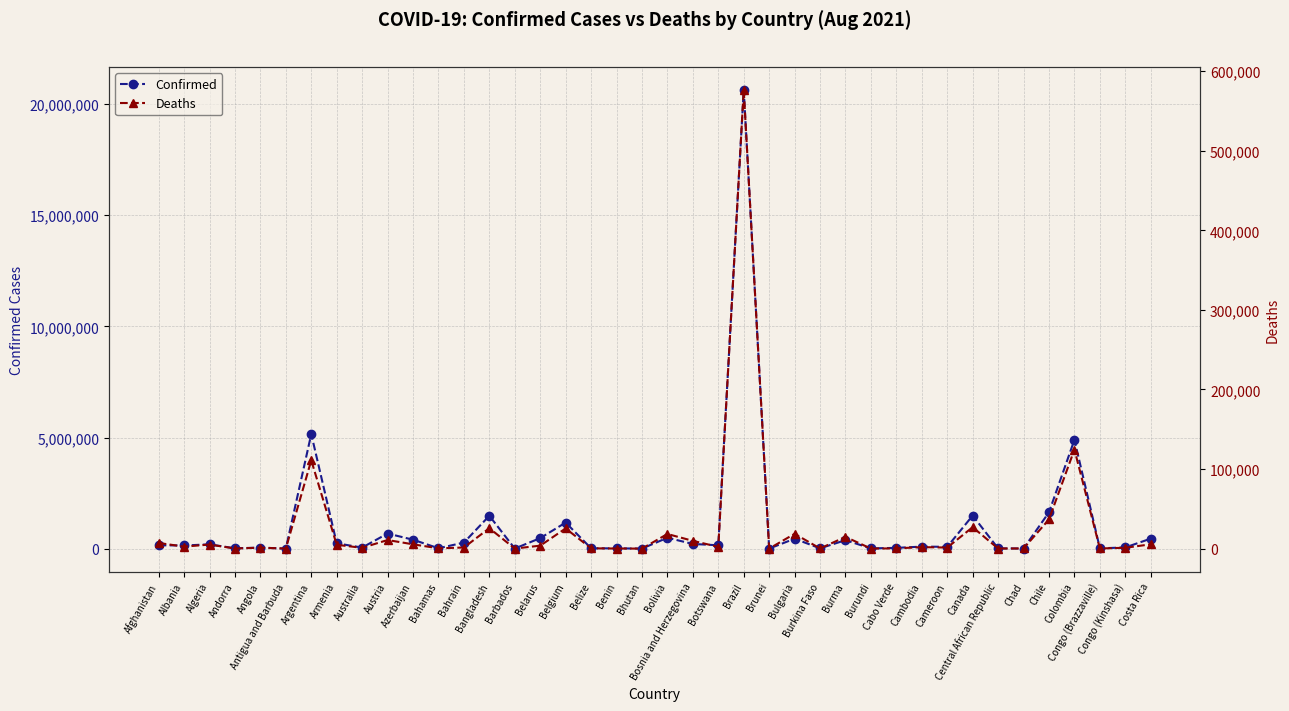

How many values in the Deaths series exceed 2171?

19